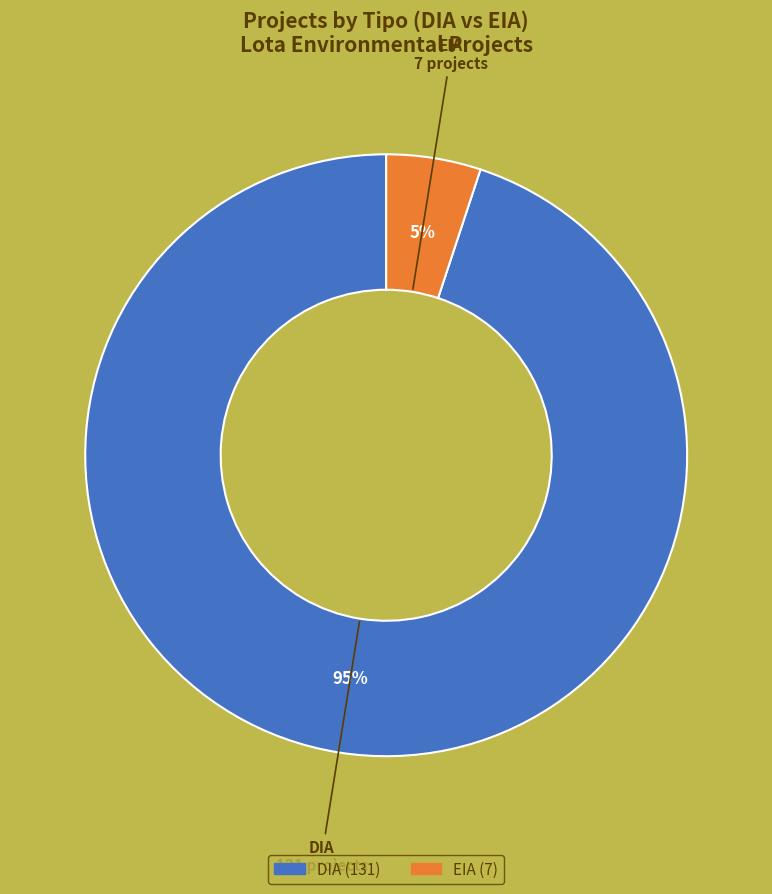

Is EIA the majority of the pie?

No